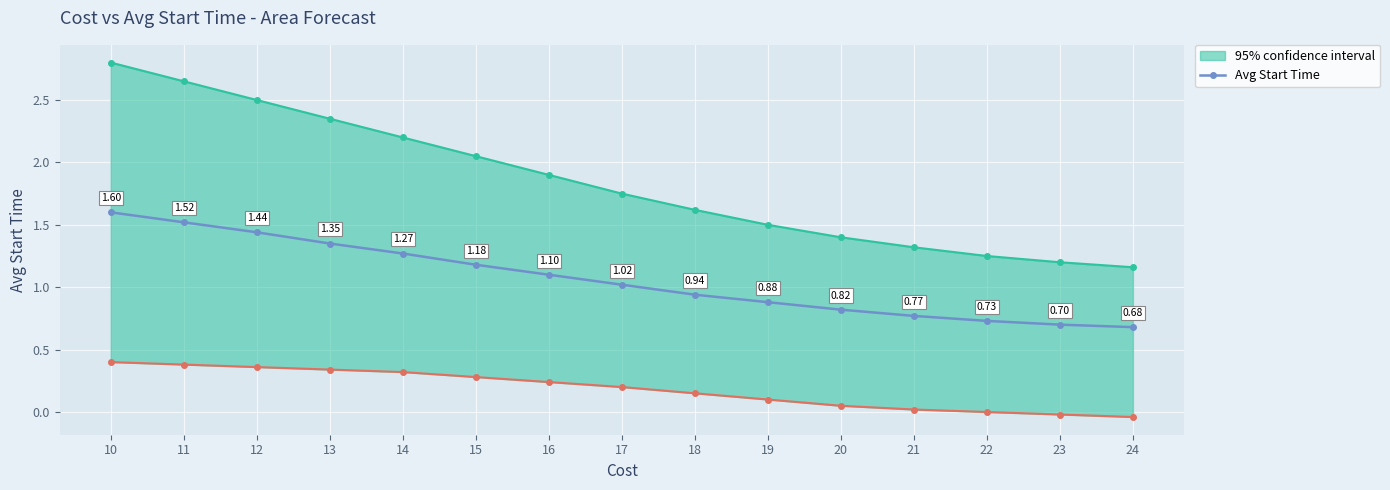

What is the value of the 8th point from the left?

1.0